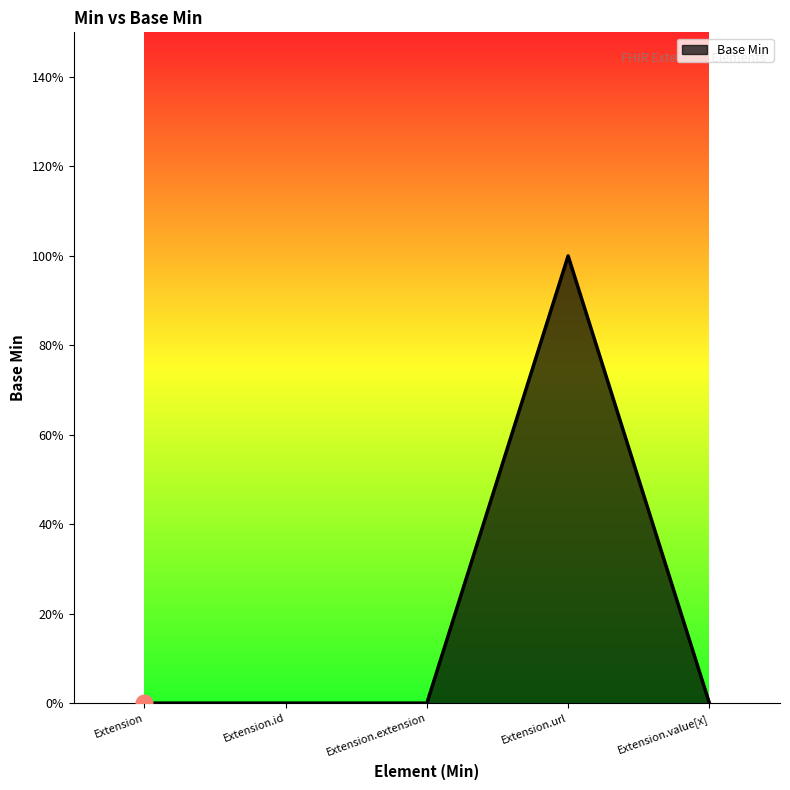

Does the chart display data point markers on the line(s)?

No